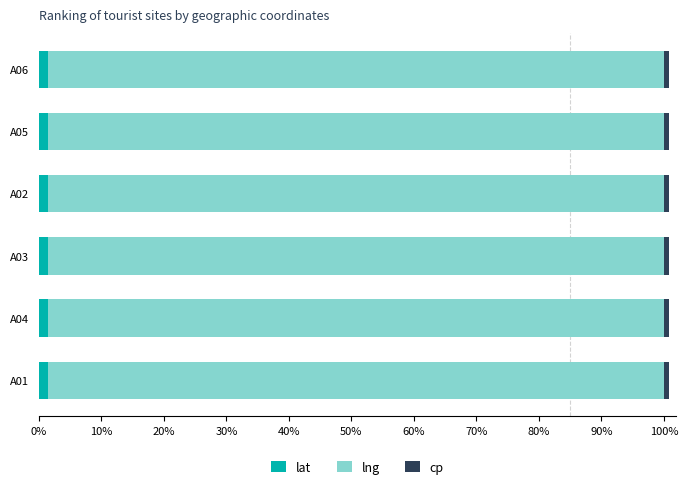

Is it true that lat equals 1.4 at A06?

True